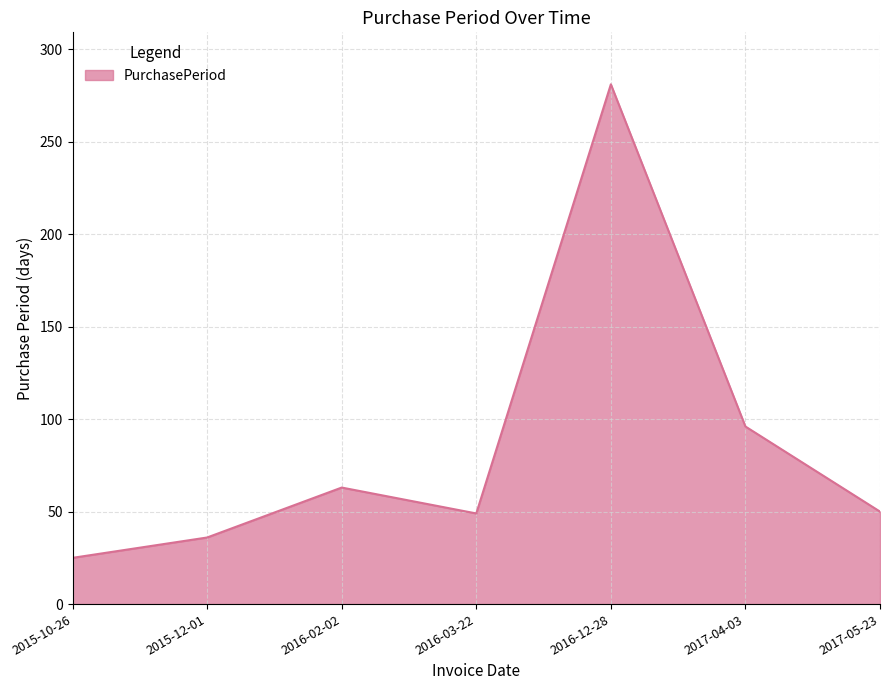

What position from the right is 2015-10-26?

7